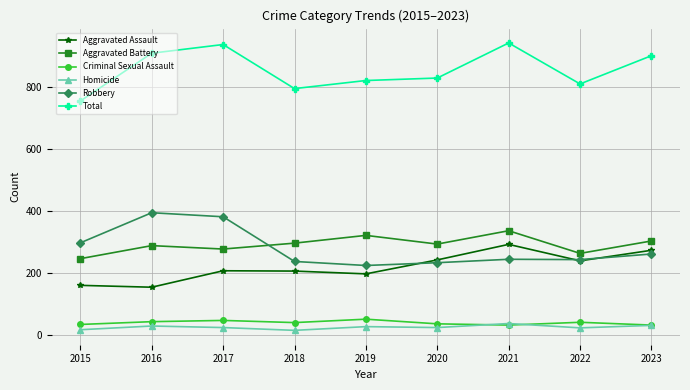

What is the highest value of the Aggravated Assault series?

292